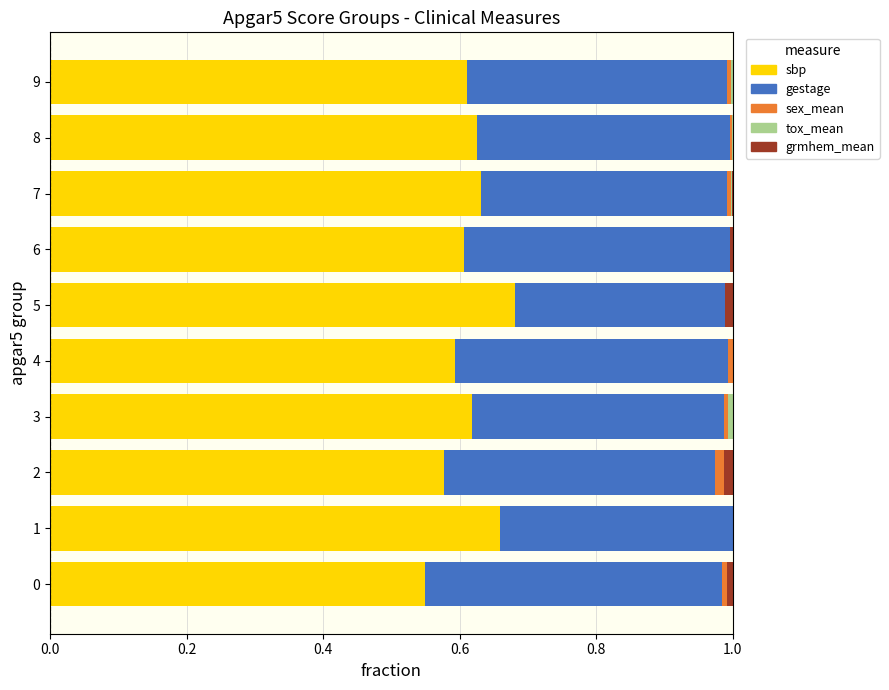

The value of sbp at 0 is 0.2. True or false?

False